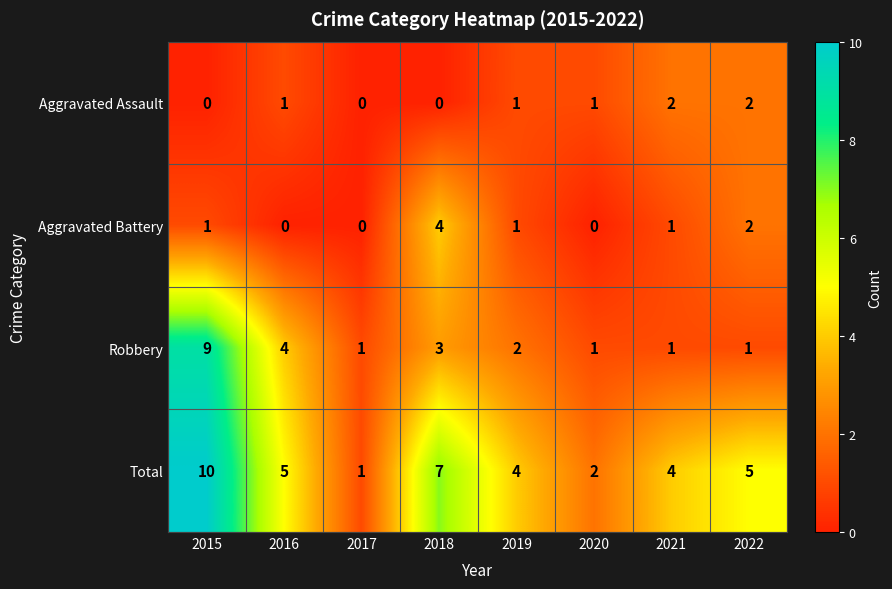

Is it true that Aggravated Assault equals 0 at 2017?

True